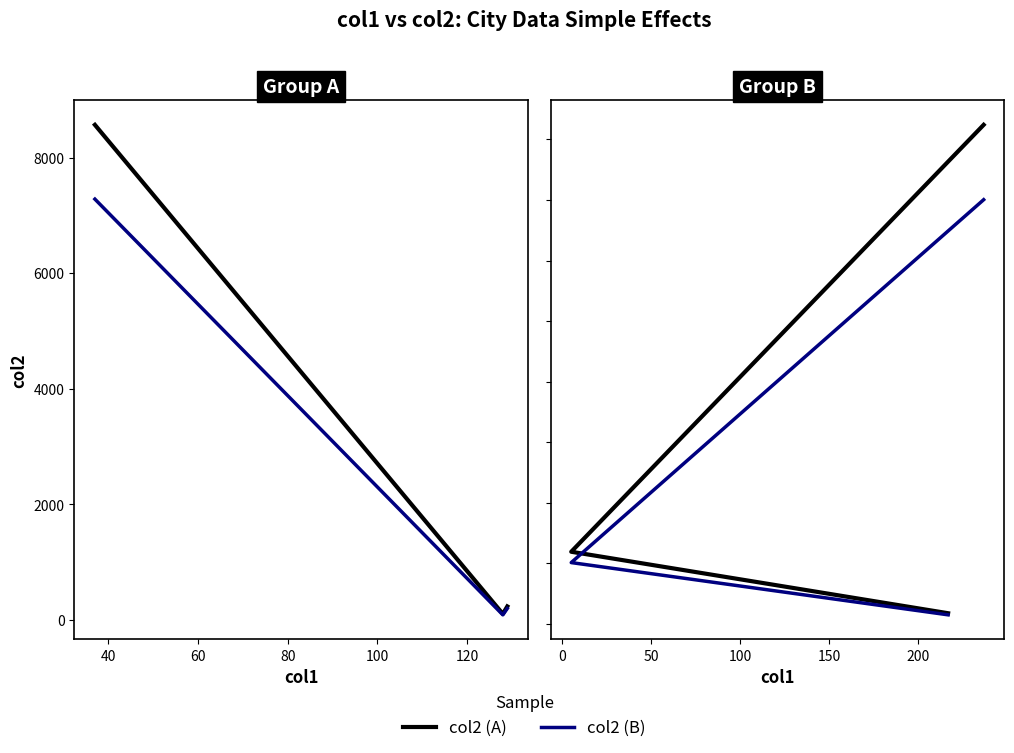

Rank the series at 20 from lowest to highest value.

col2 (B), col2 (A)